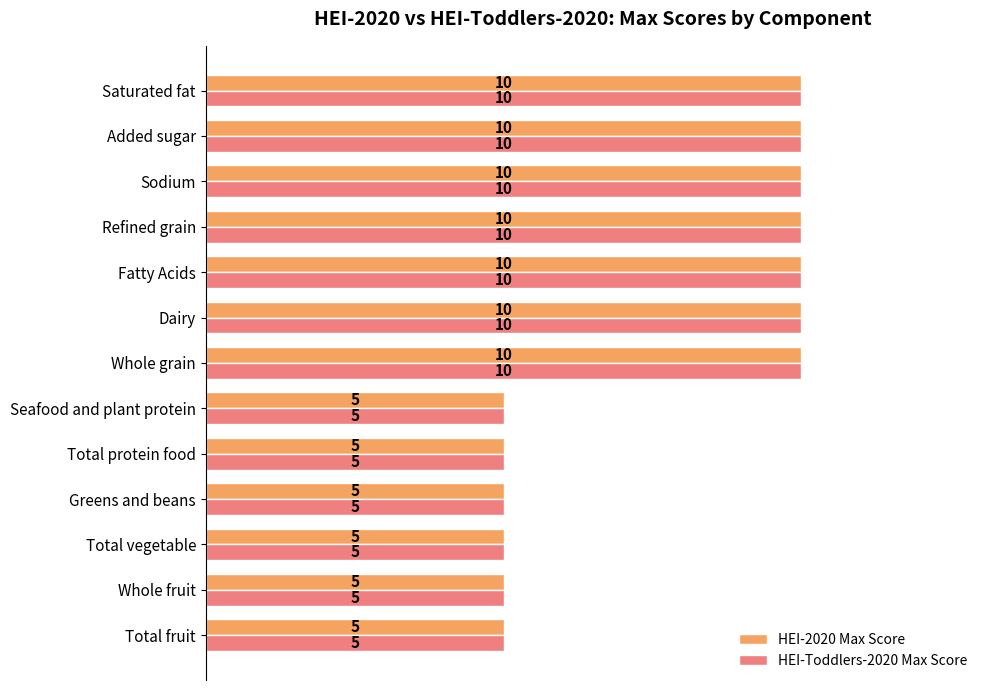

Count the HEI-Toddlers-2020 Max Score values in the range 5 to 10.

13